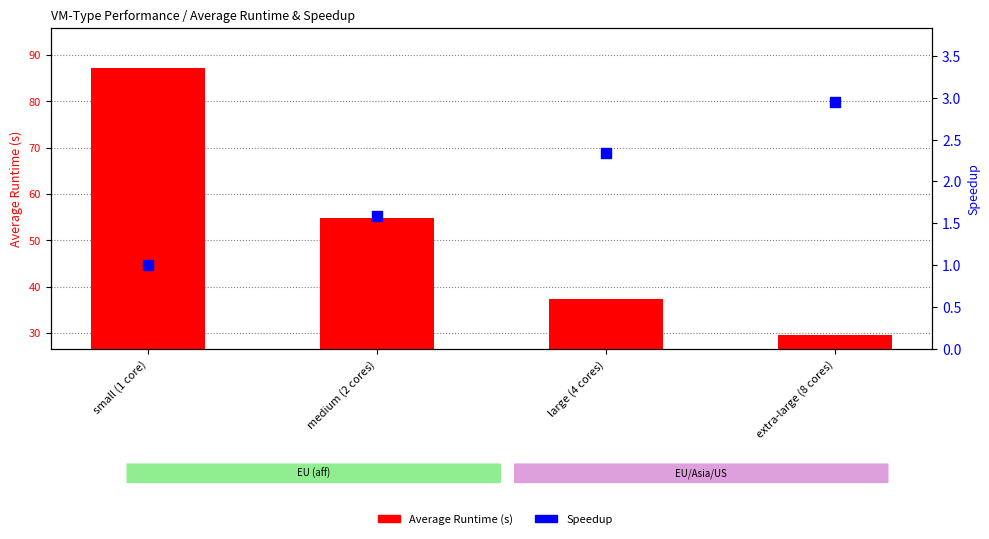

Which series has the widest spread of Y values?

Average Runtime (s)